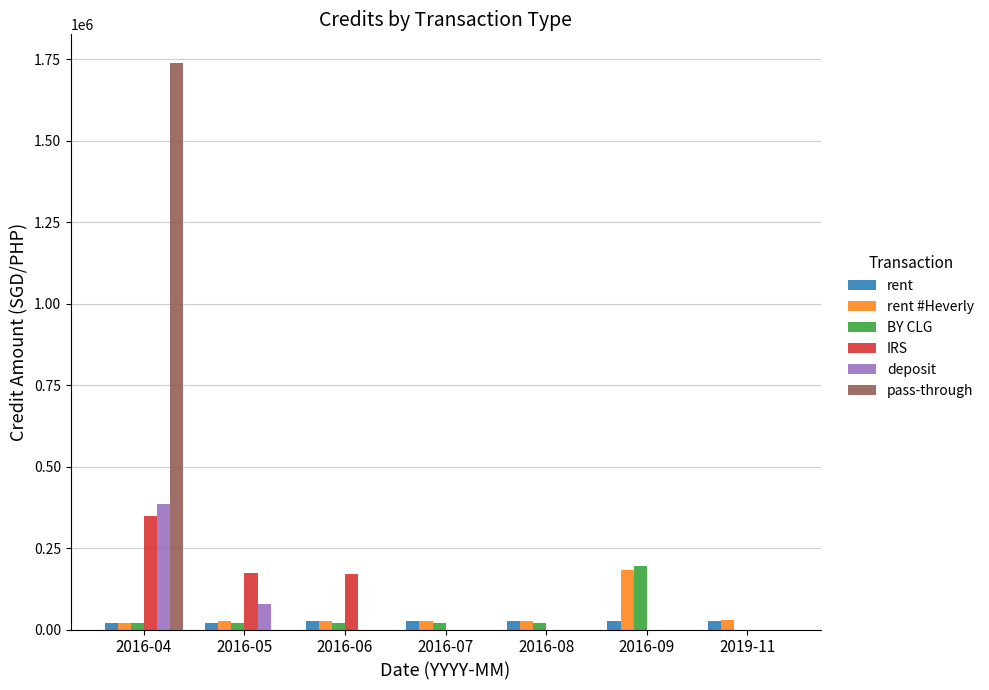

Which series has the largest total across all categories?

pass-through